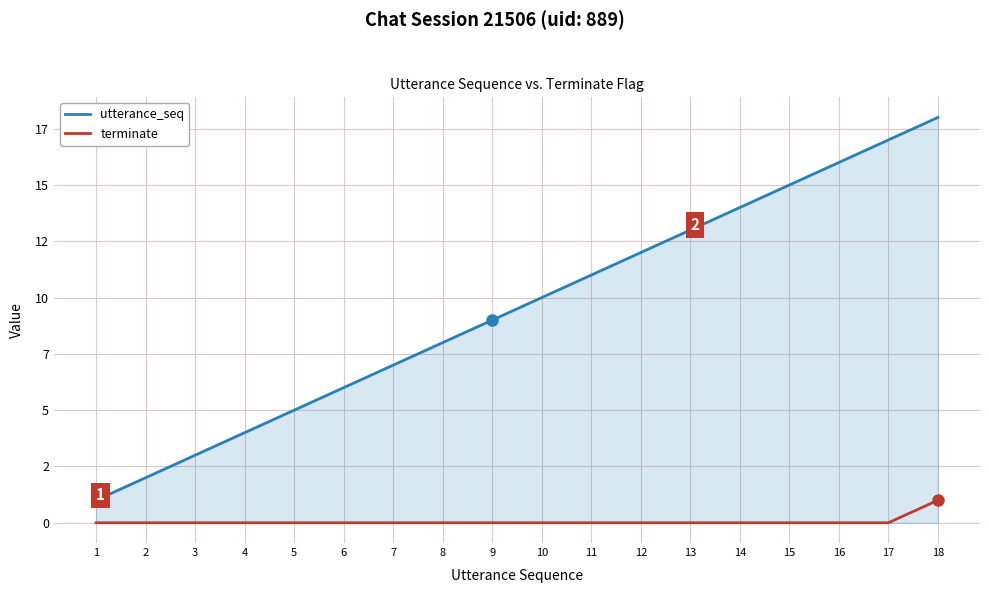

True or false: terminate has a value of 1 at 10.

False